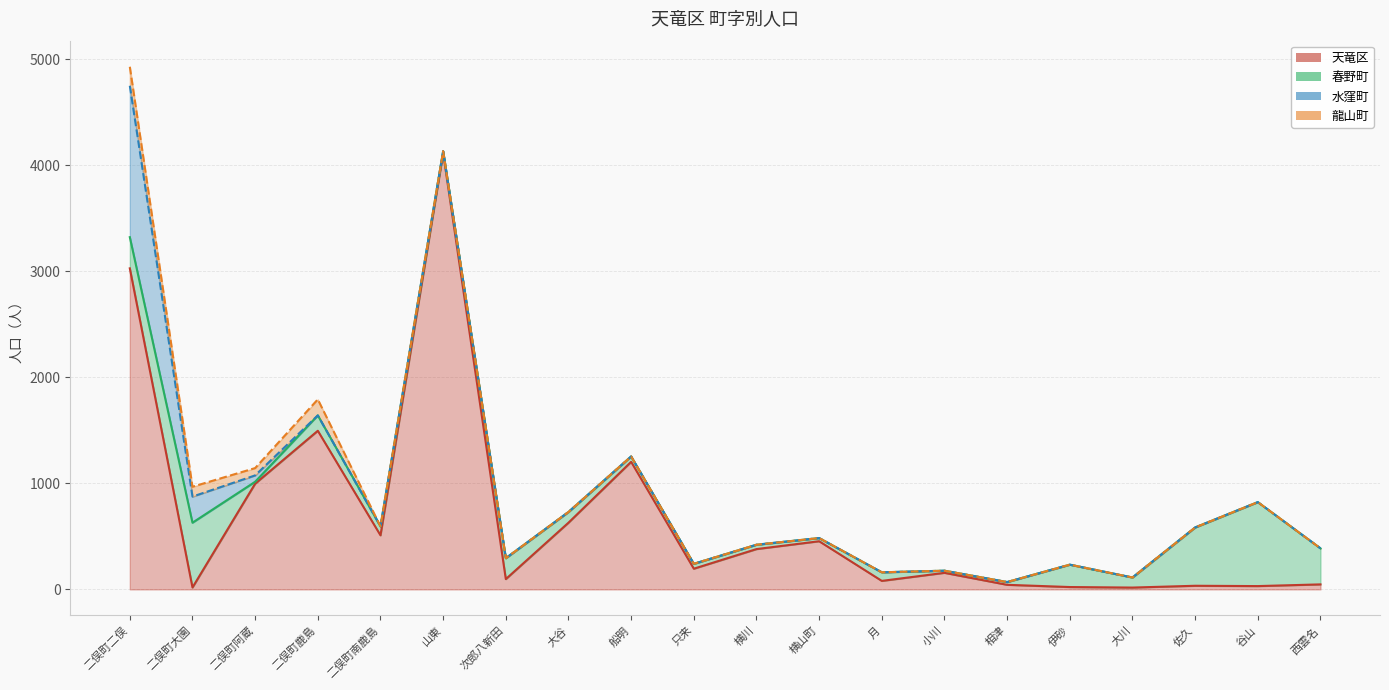

Reading left to right, extract all data points from this chart.

天竜区: 3028	18	997	1496	510	4116	97	629	1203	195	380	454	80	156	43	22	17	34	31	47
春野町: 294	611	18	145	84	17	197	101	51	46	41	30	81	20	26	211	95	550	792	340
水窪町: 1428	246	60	0	0	0	0	0	0	0	0	0	0	0	0	0	0	0	0	0
龍山町: 179	93	69	151	0	0	0	0	0	0	0	0	0	0	0	0	0	0	0	0